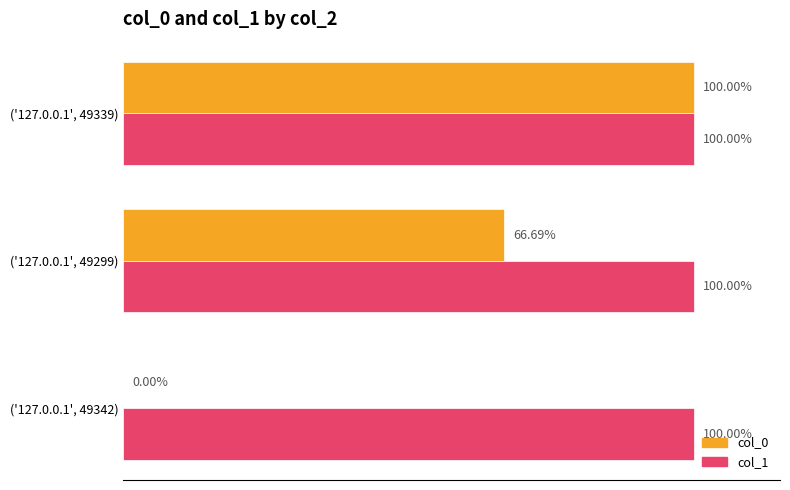

At which category is the sum across all series the highest?

('127.0.0.1', 49339)